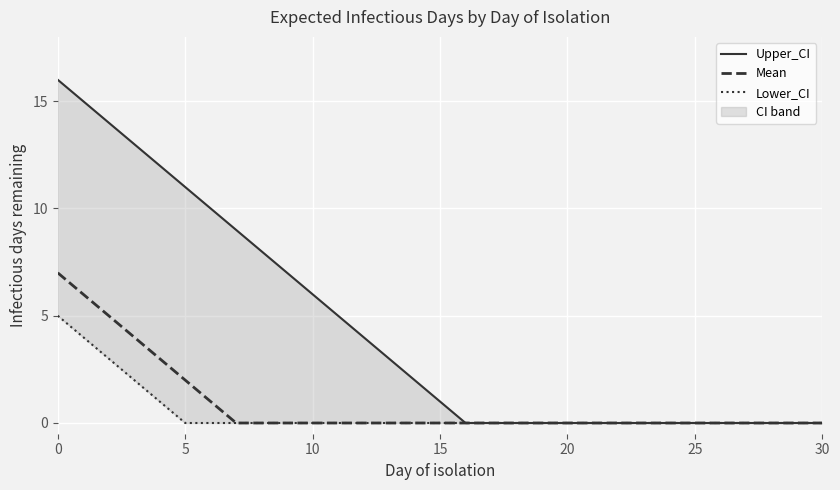

What is the difference between the maximum and second lowest values in the Upper_CI series?

16